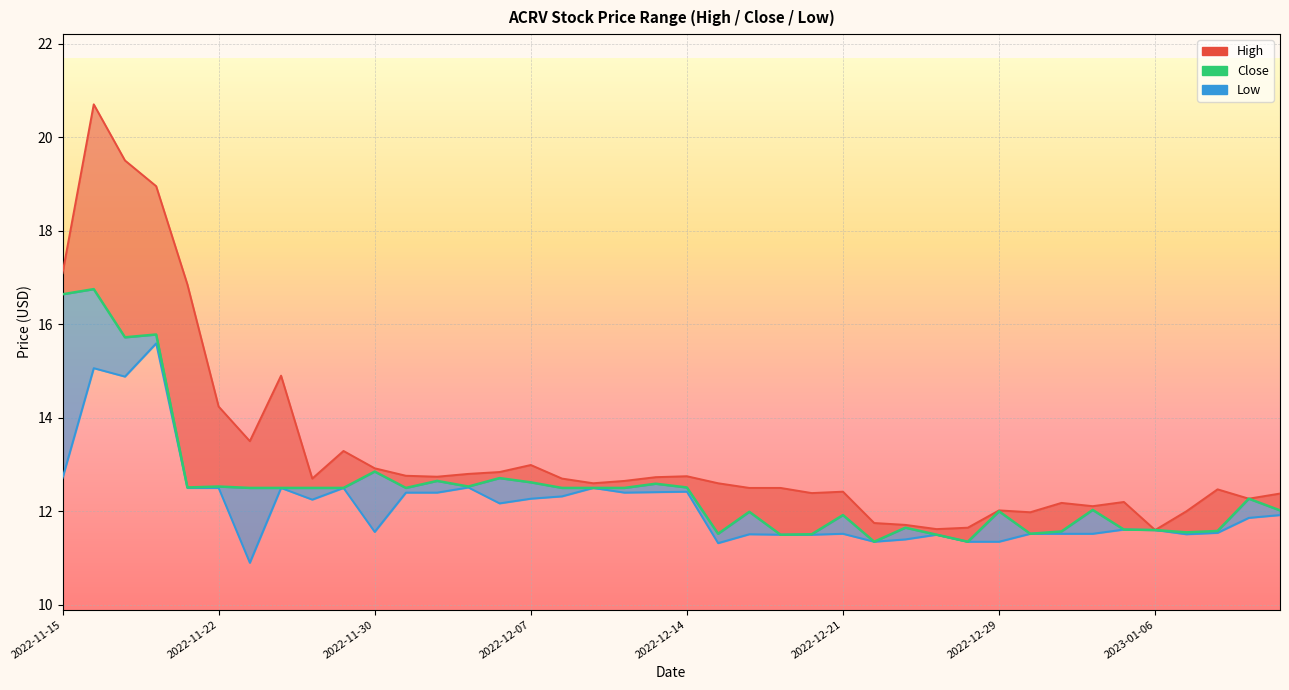

At how many categories does at least one series exceed 11?

40